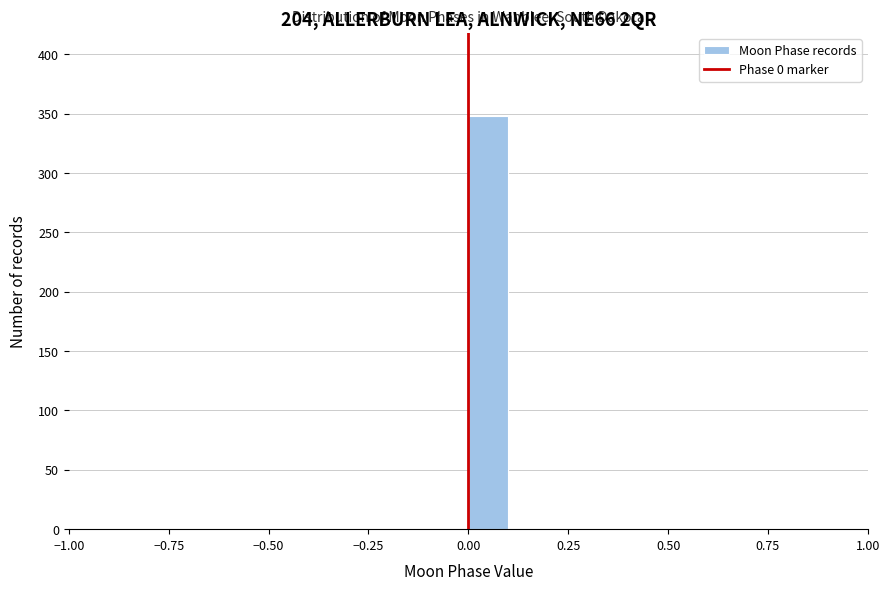

Read against the x-axis, roughly where is the centre of the tallest bar?

0.05